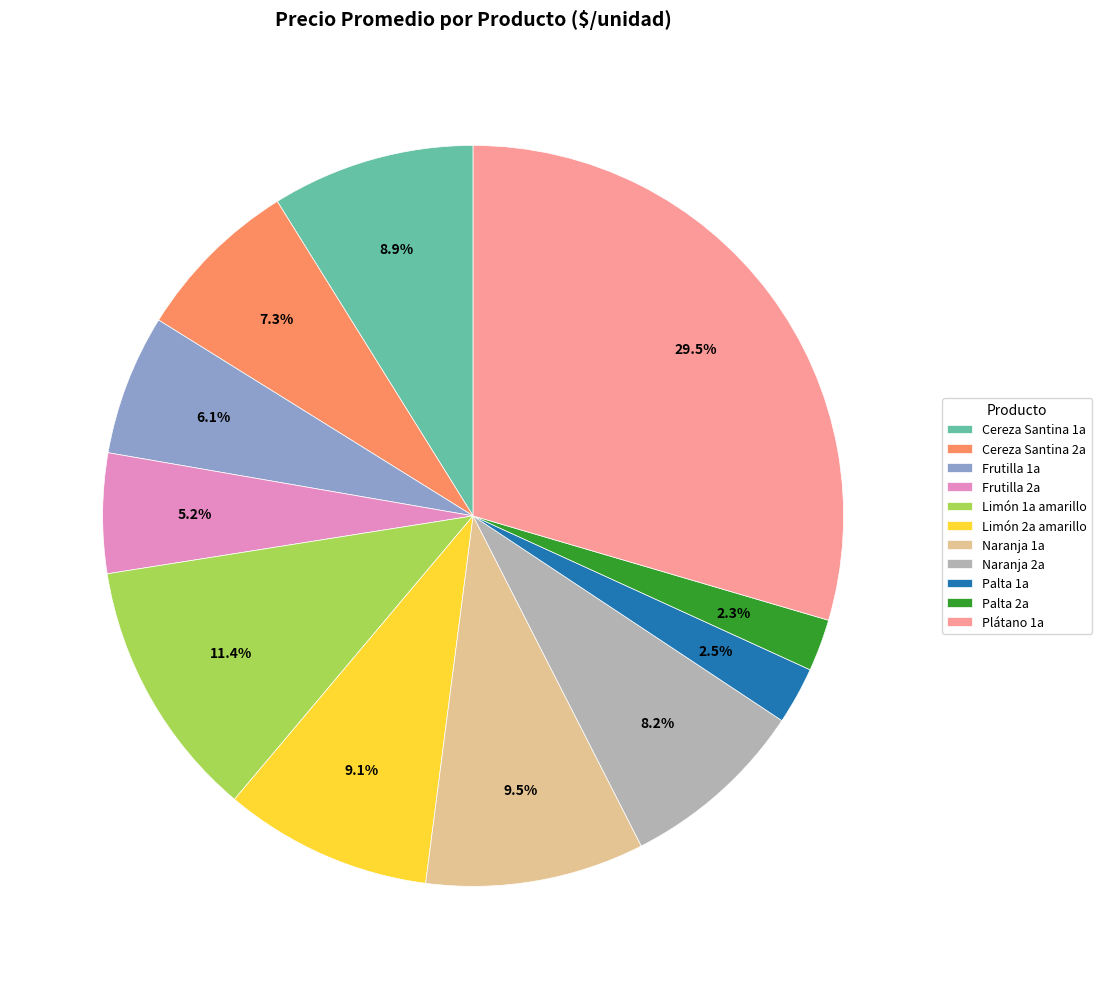

How many segments does this pie chart have?

11